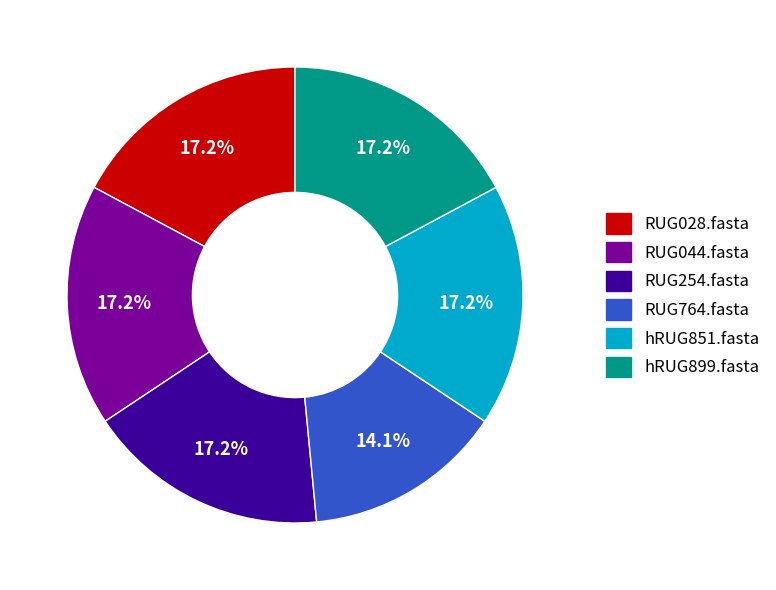

To the nearest percent, what percentage of the pie is hRUG851.fasta?

17%